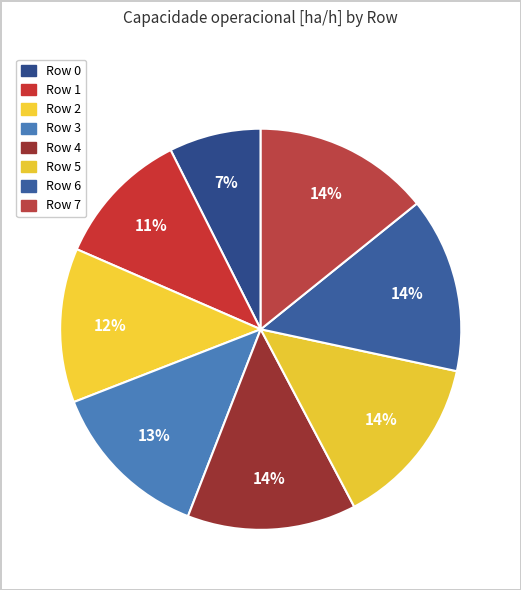

Approximately how many times larger is the value at Row 4 compared to Row 5?

1.0